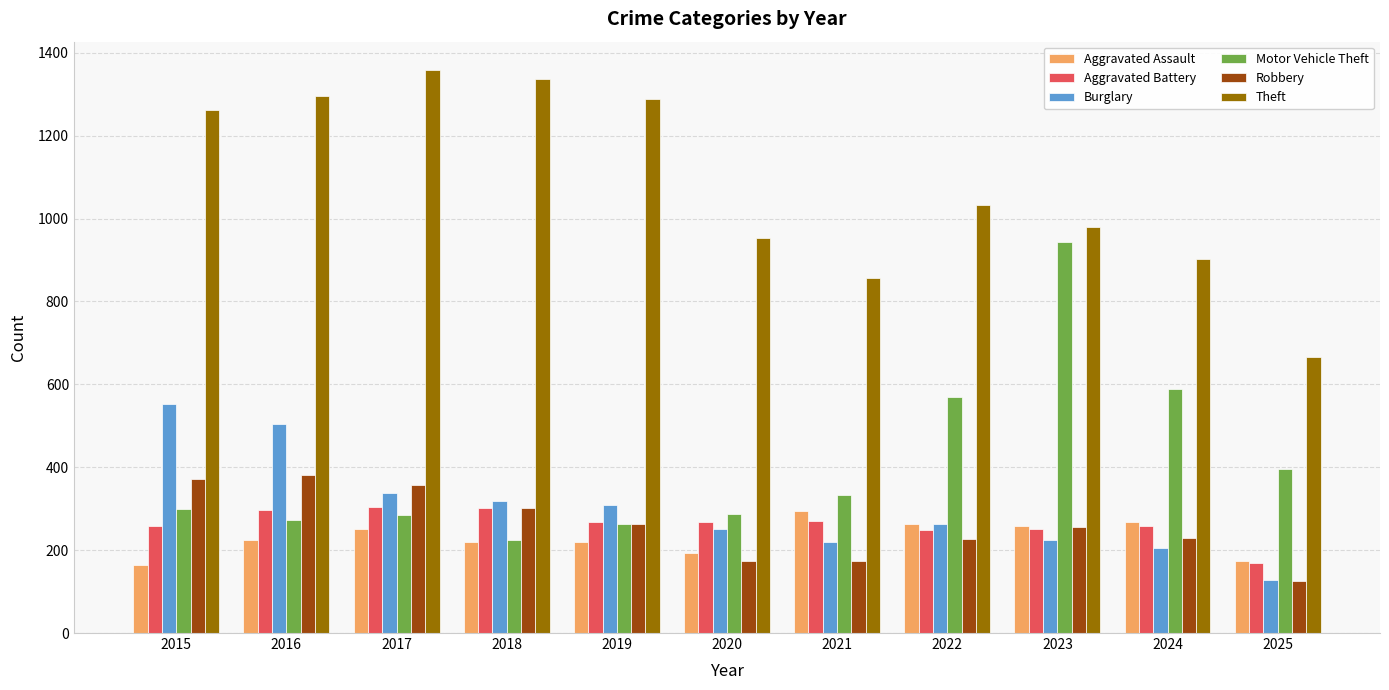

At how many categories does at least one series exceed 205?

11